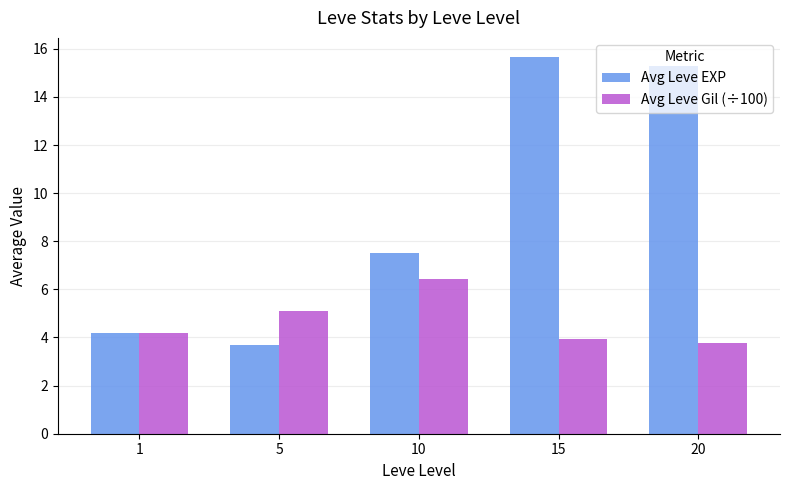

What is the total value across all series at 5?

8.8